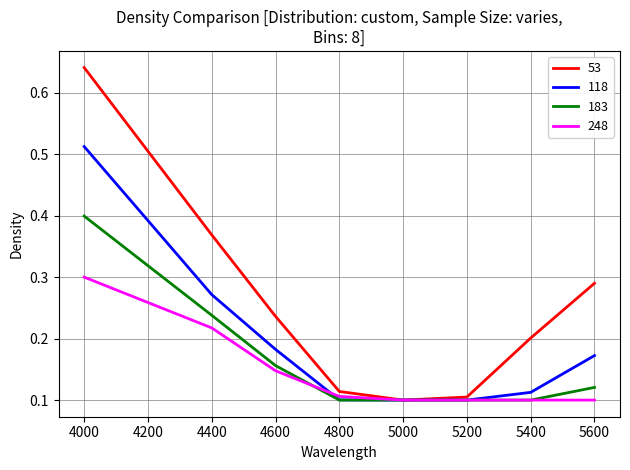

Between which two adjacent categories do 248 and 118 first intersect?

4600 and 4800